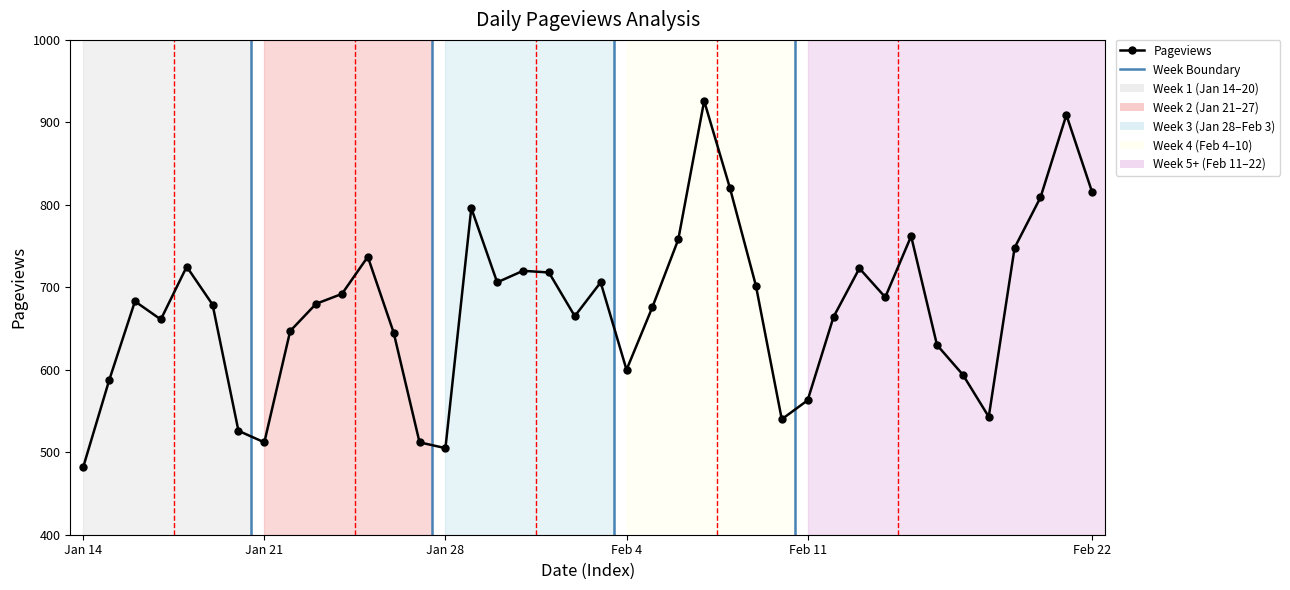

True or false: the data has more than 2 interior local peaks.

True